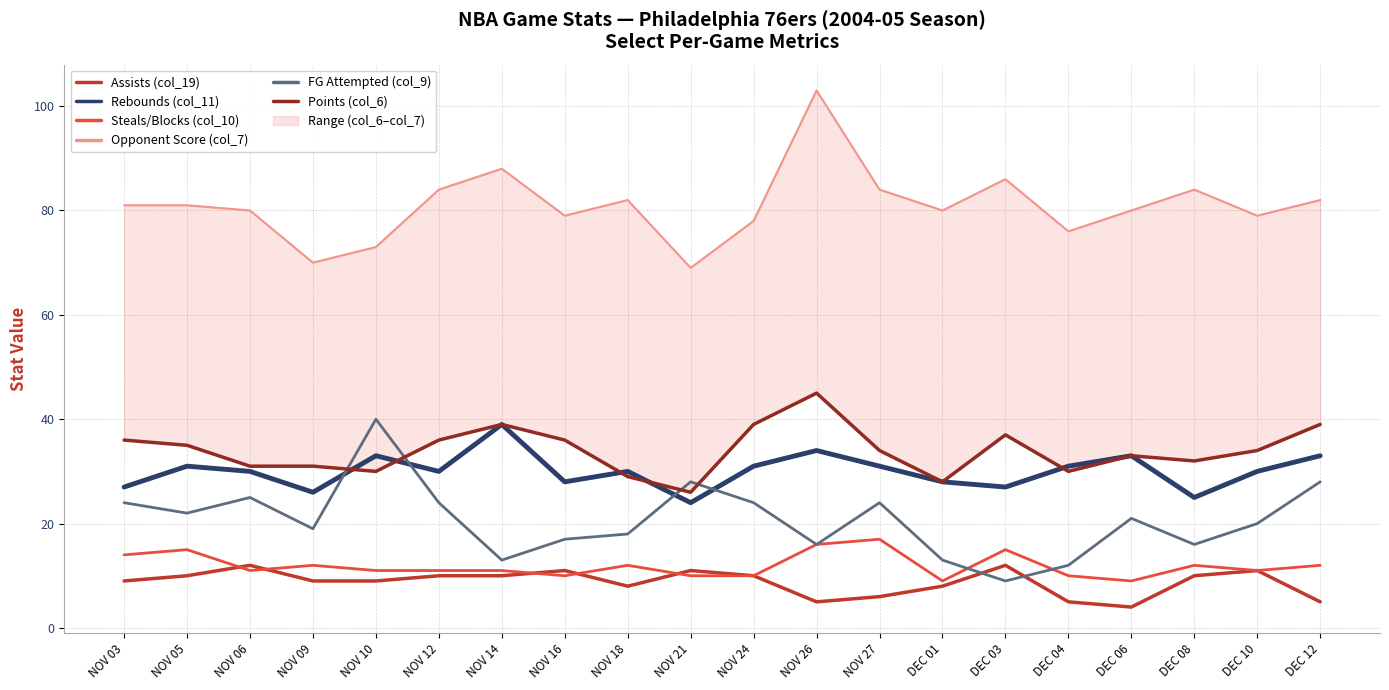

What are all the series names shown in the legend?

Assists (col_19), Rebounds (col_11), Steals/Blocks (col_10), Opponent Score (col_7), FG Attempted (col_9), Points (col_6)